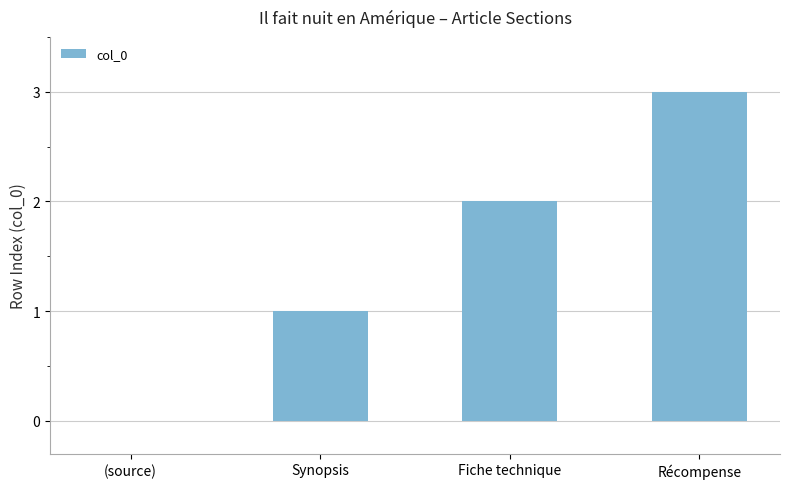

What is the greatest value displayed?

3